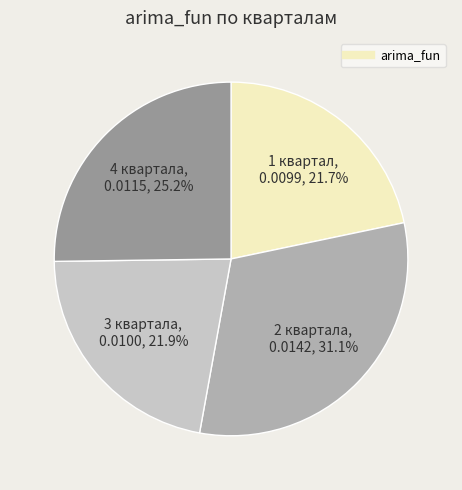

Does any single category account for the majority?

No